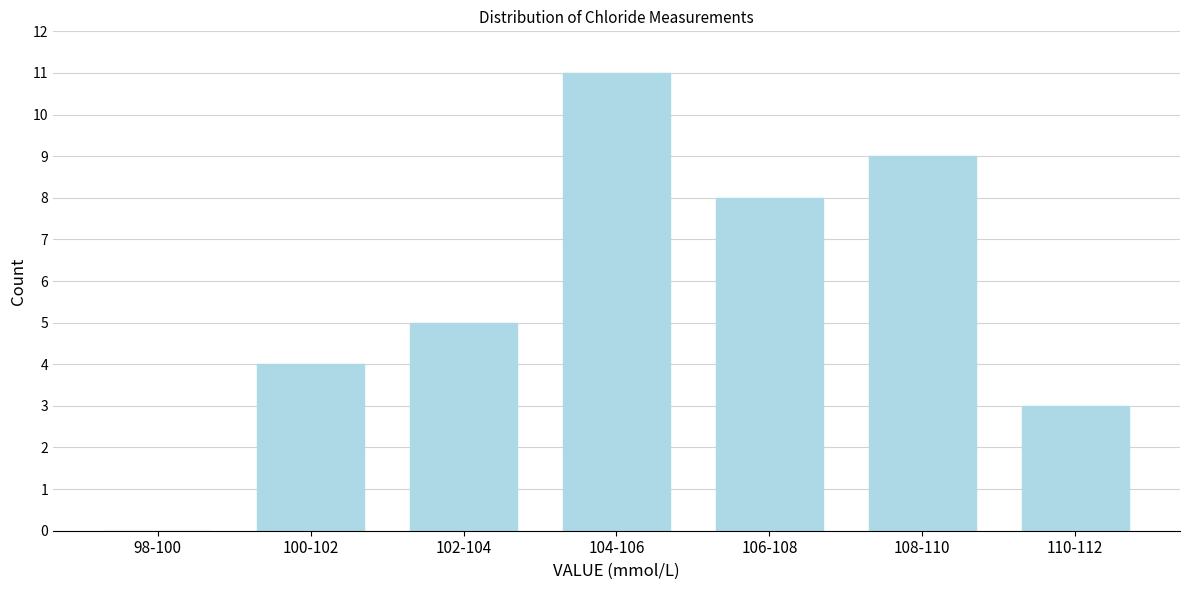

Reading right to left, what are all the values shown in this chart?

110-112=3	108-110=9	106-108=8	104-106=11	102-104=5	100-102=4	98-100=0